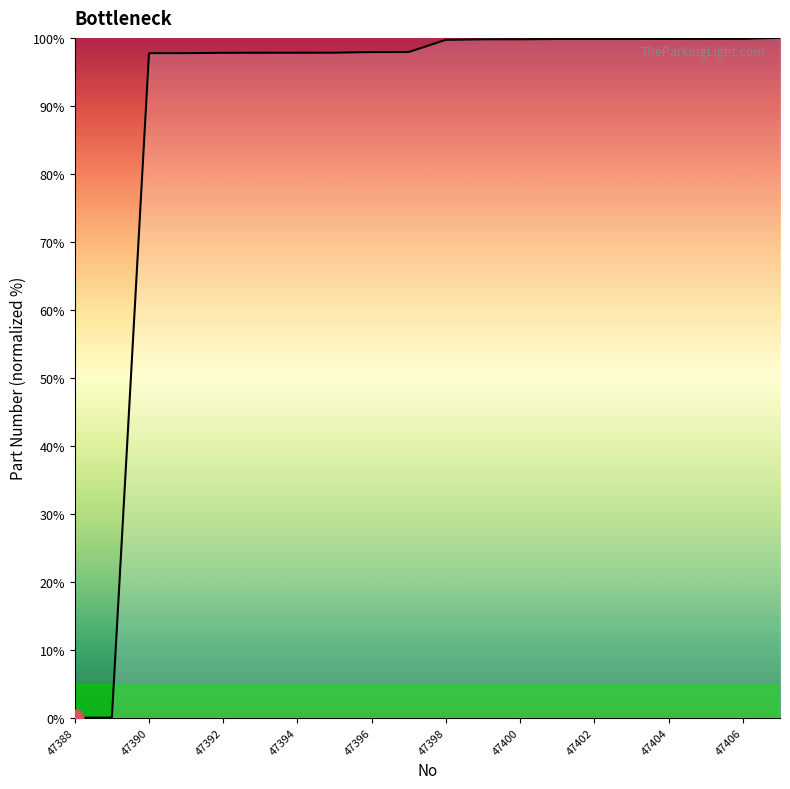

What is the difference between the maximum and minimum values?

100.0